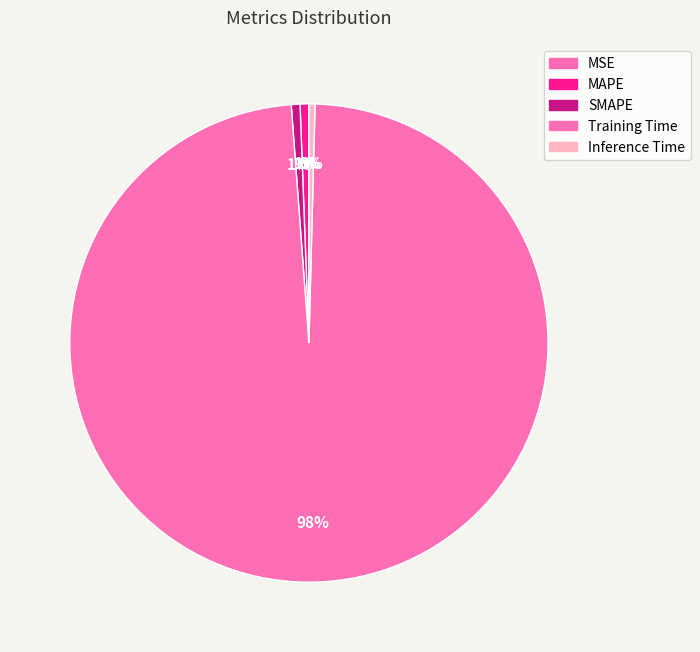

Rank the categories by value from highest to lowest.

Training Time, SMAPE, MAPE, Inference Time, MSE